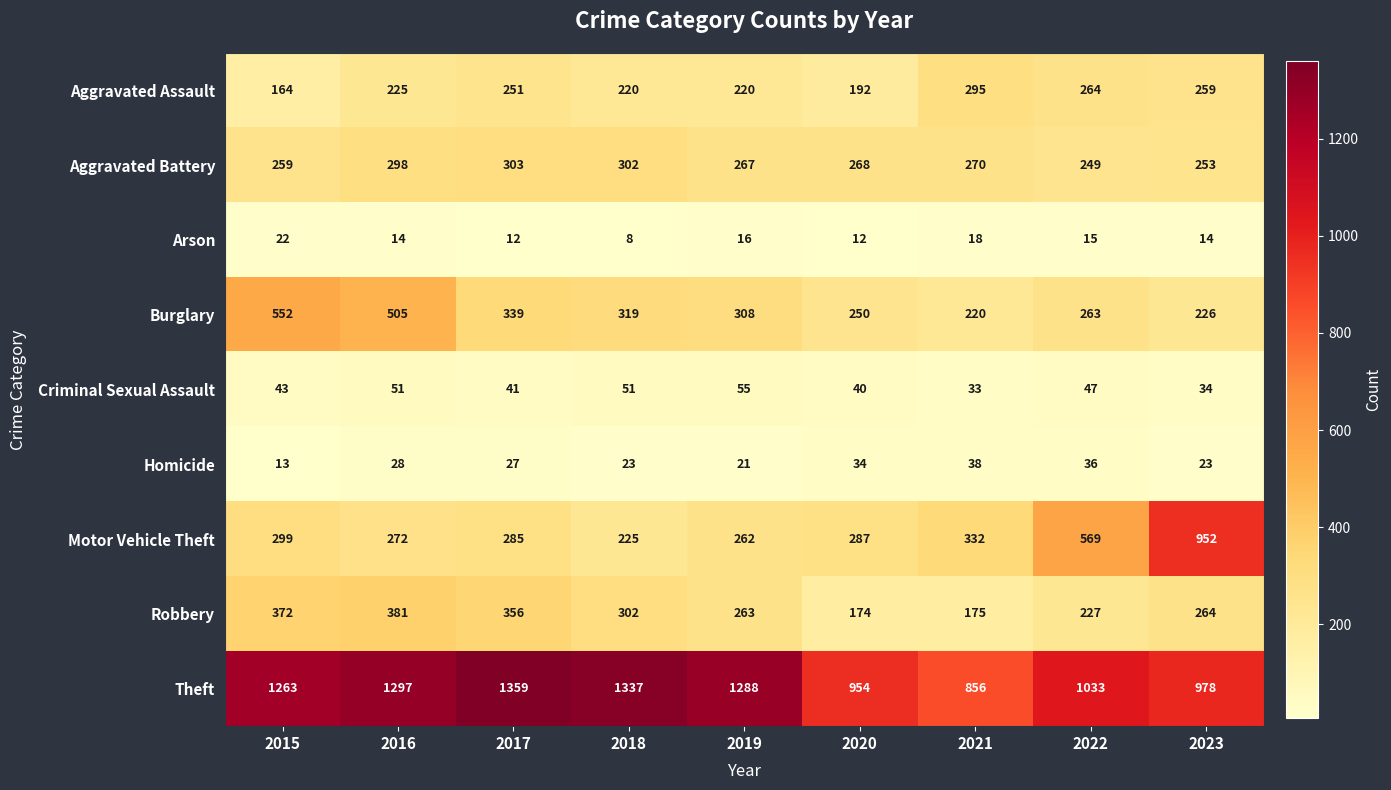

At which category is the sum across all series the highest?

2016